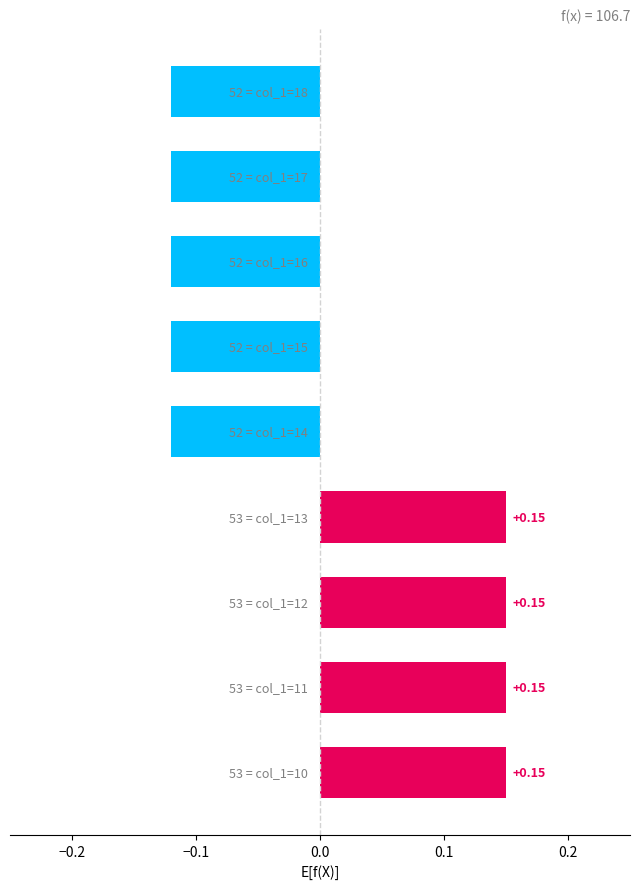

What is the difference between the second highest and second lowest values?

0.3